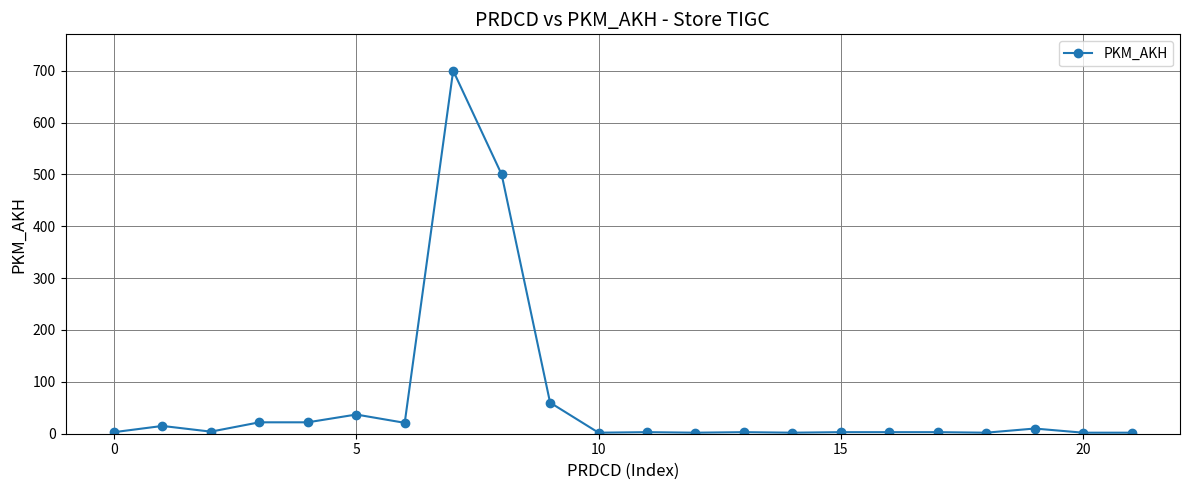

True or false: the data has more than 1 interior local peaks.

True